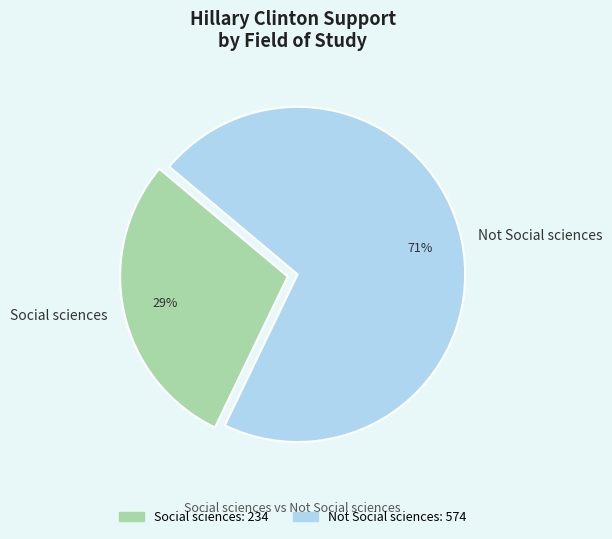

How many slices are in this pie chart?

2